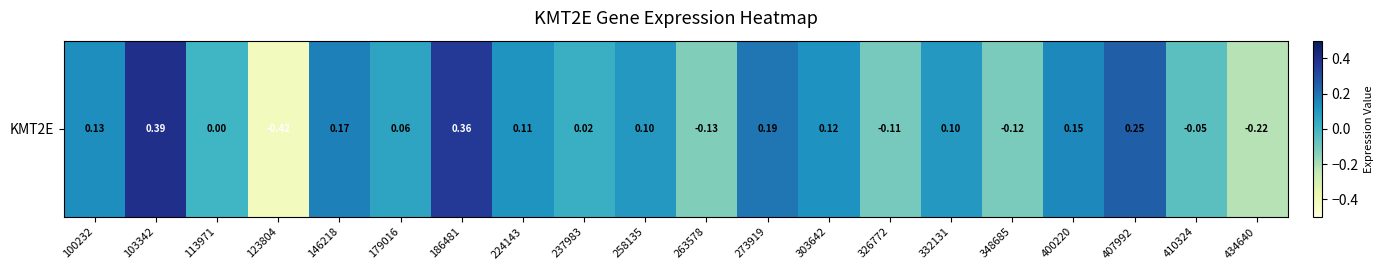

The chart shows a value of 0.0 at 273919. True or false?

False